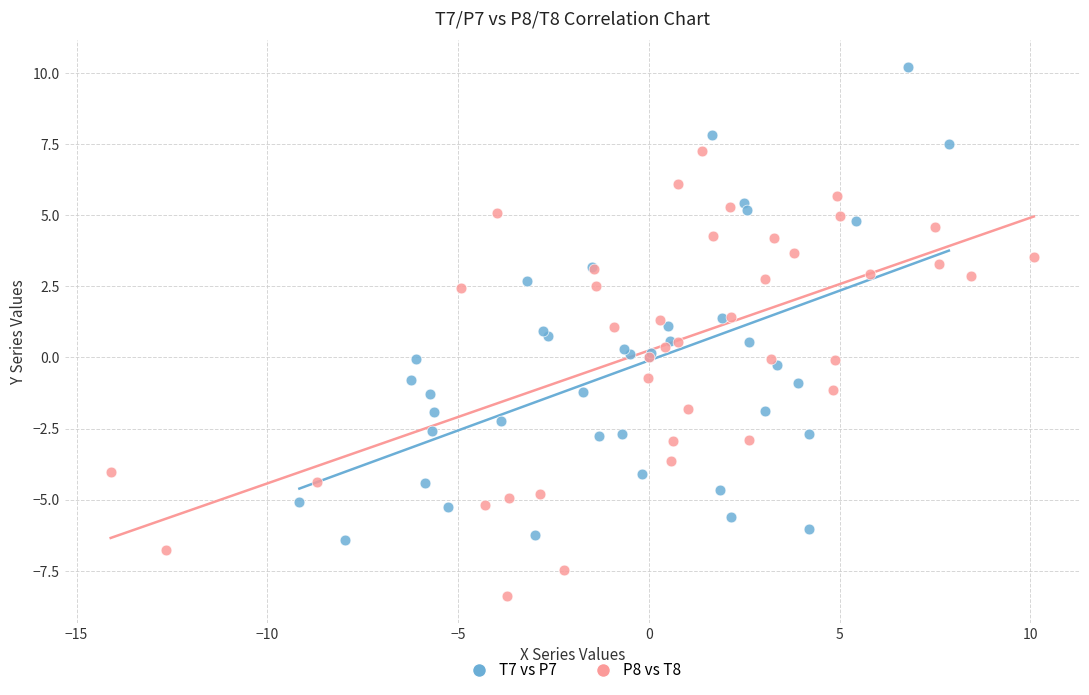

Which series contains the highest Y value?

T7 vs P7